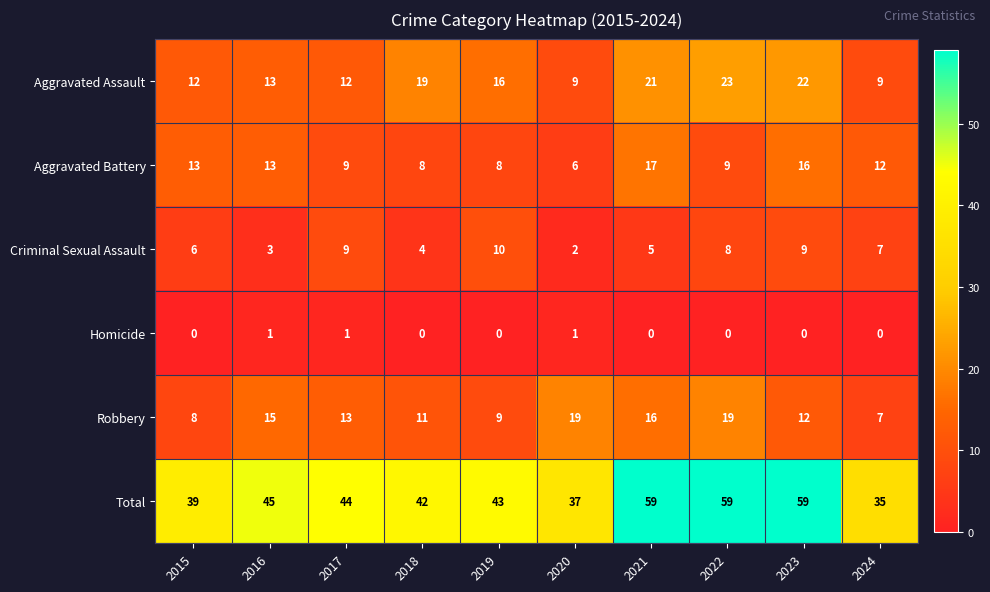

Where does the Total series first go above 44?

2016